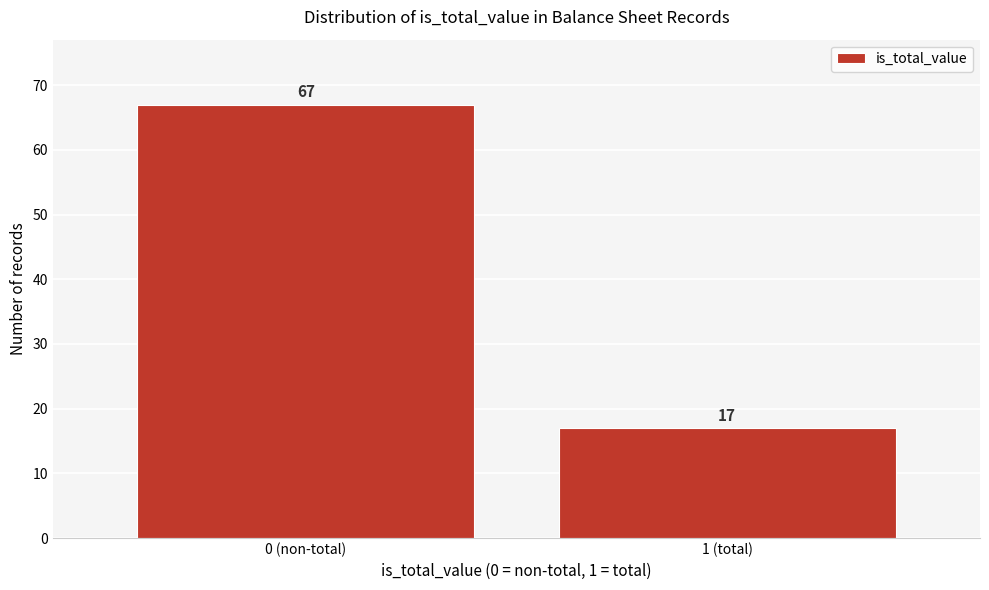

Reading right to left, extract all data points from this chart.

1 (total)=17	0 (non-total)=67